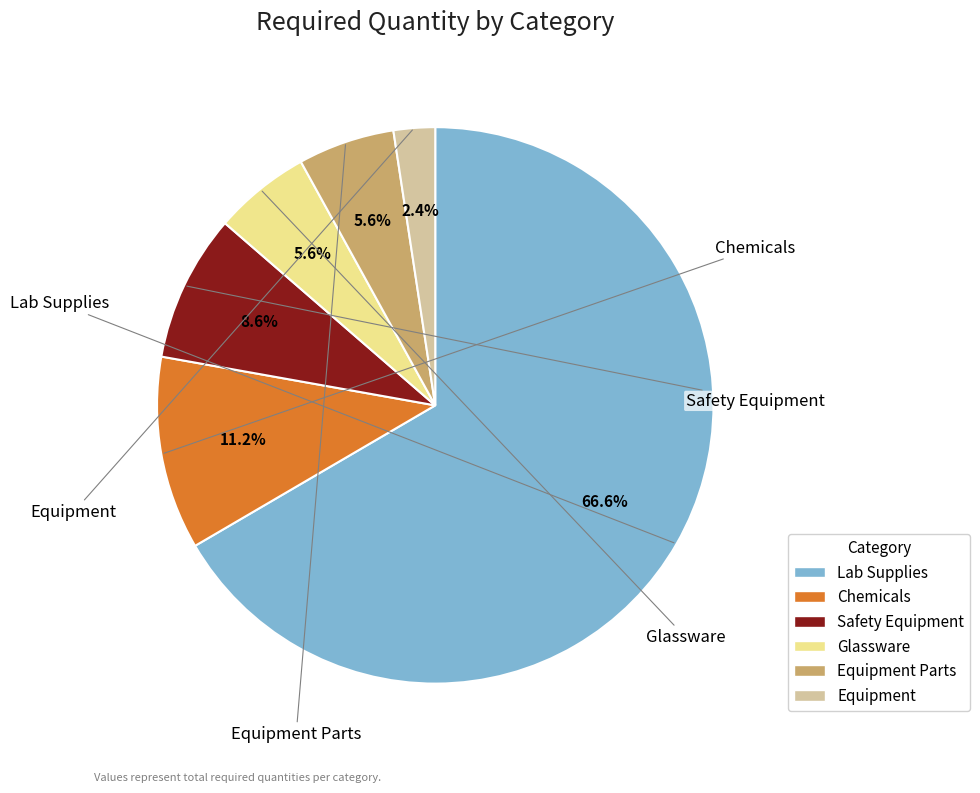

Do Glassware and Equipment Parts together represent more than half of the pie?

No